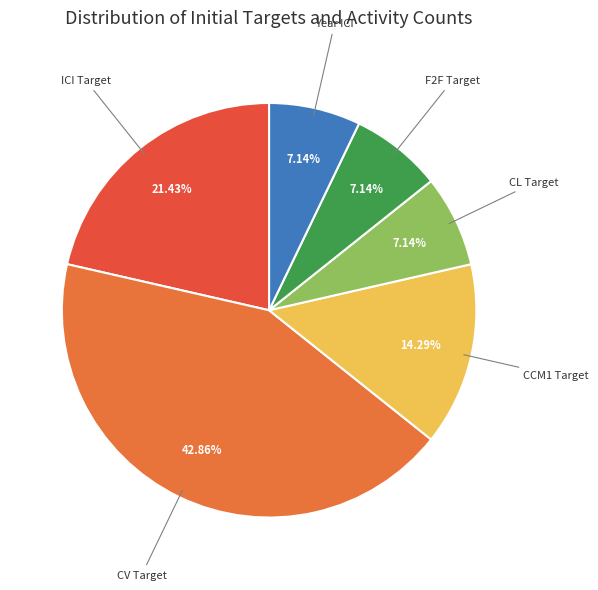

Which slice is the largest?

CV Target